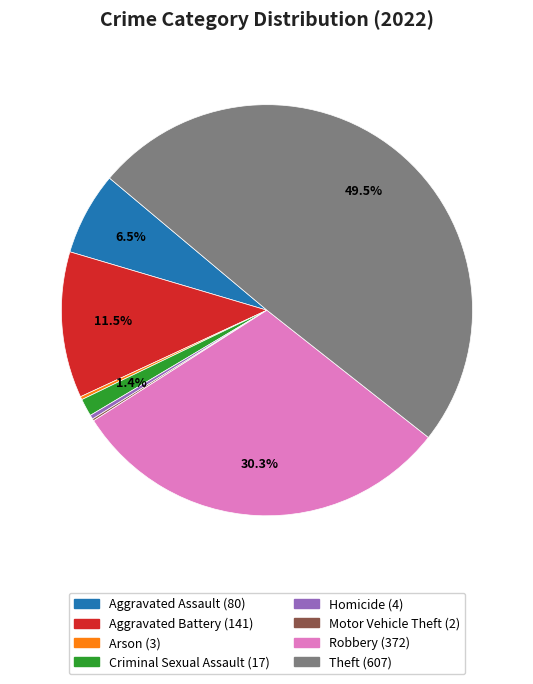

Do Homicide and Criminal Sexual Assault together represent more than half of the pie?

No